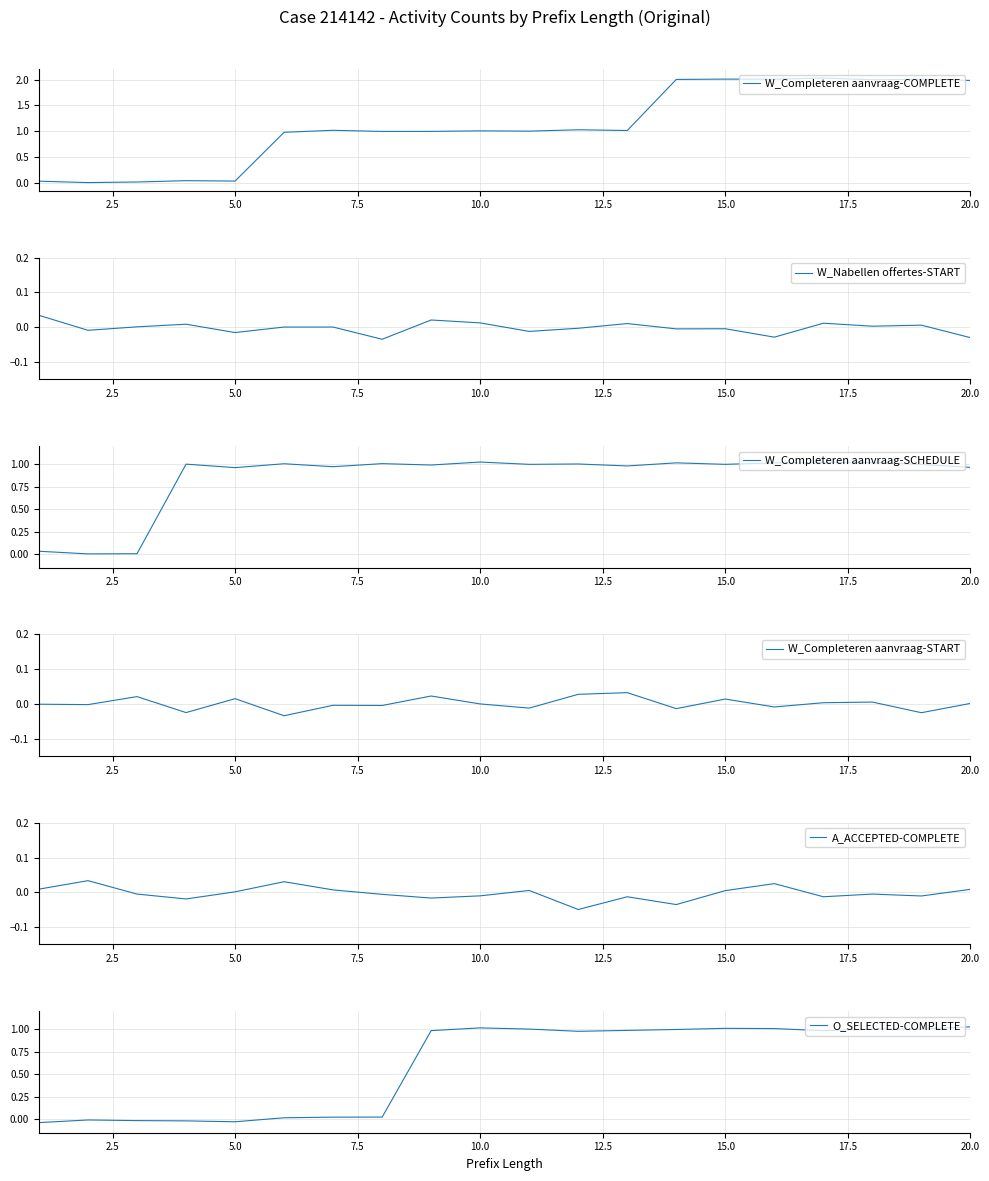

Between 12.5 and 14, which series saw the biggest shift?

W_Completeren aanvraag-COMPLETE